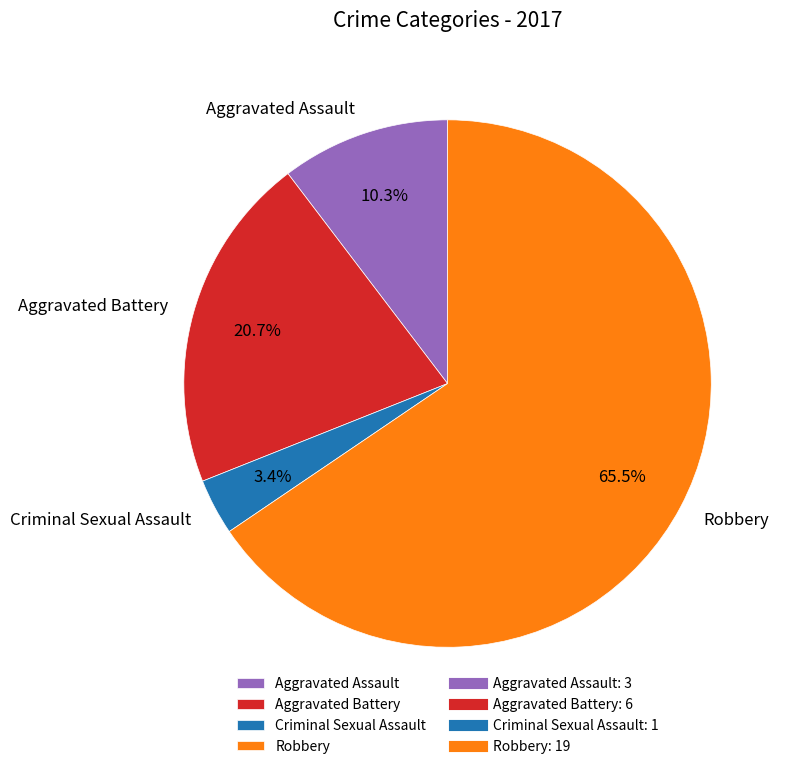

How many segments does this pie chart have?

4